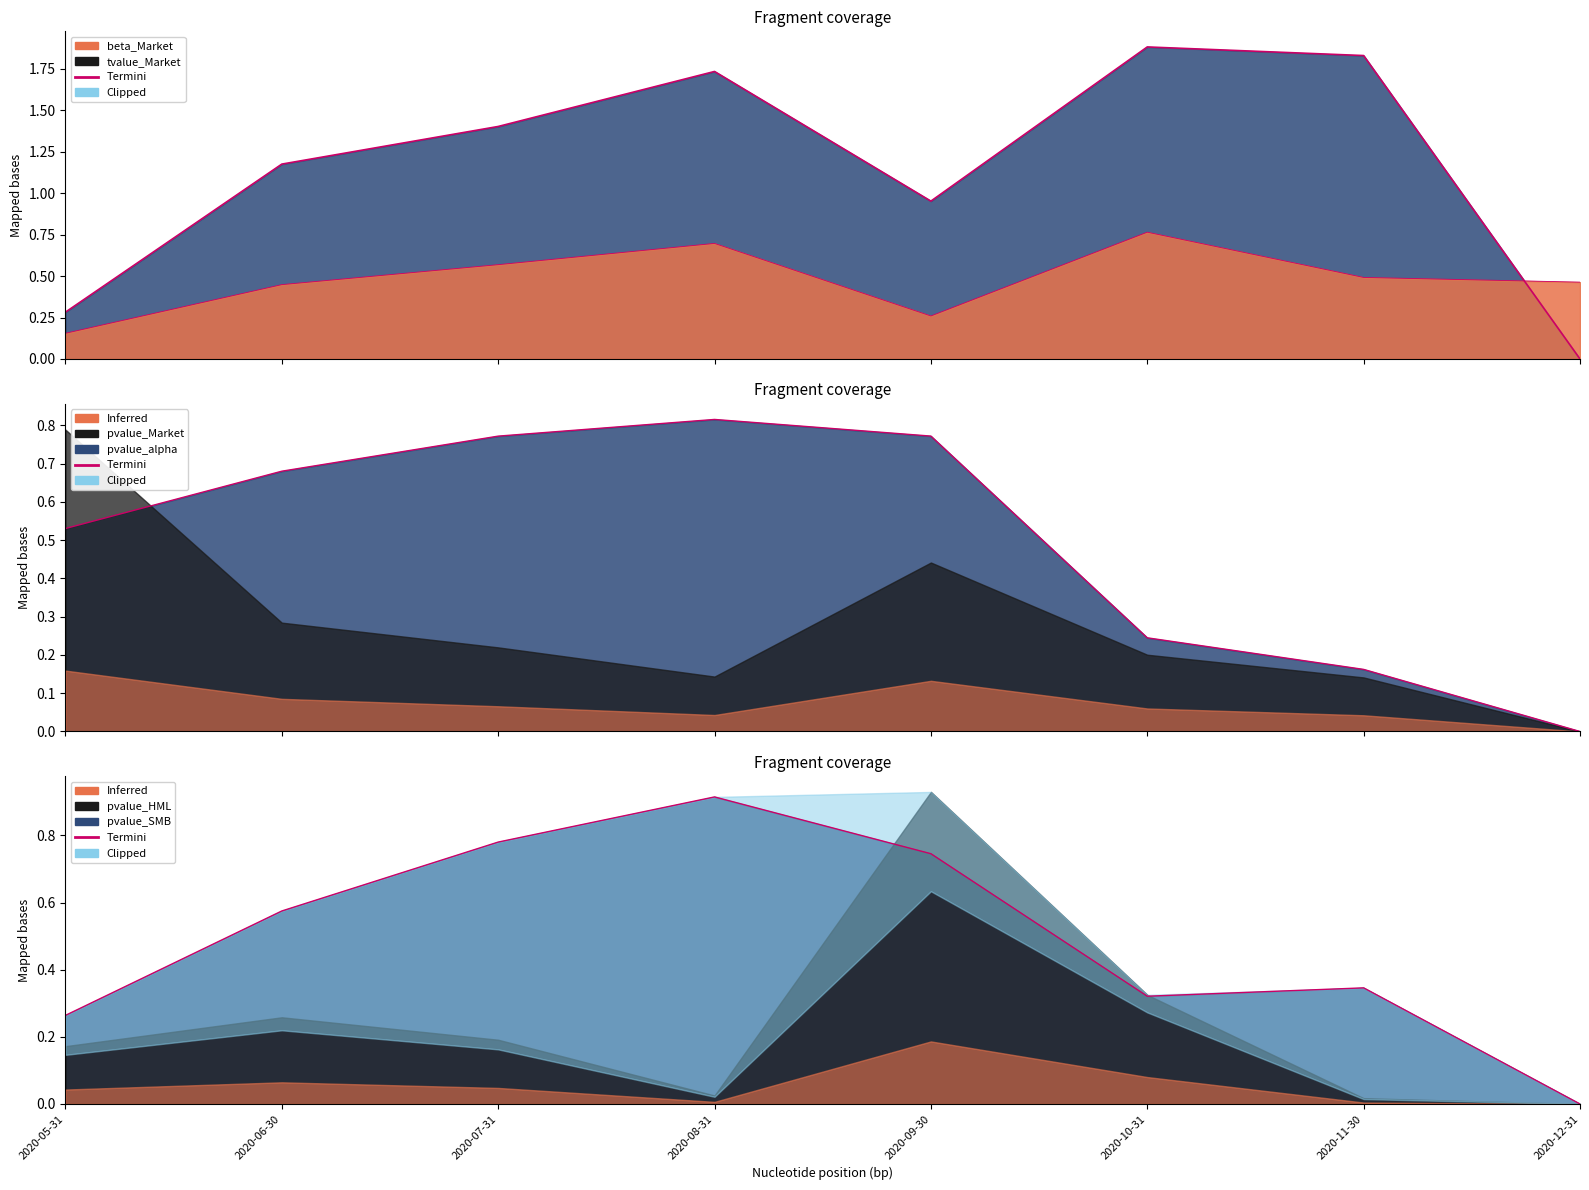

List the labels in order of beta_Market value, smallest first.

2020-05-31, 2020-09-30, 2020-06-30, 2020-12-31, 2020-11-30, 2020-07-31, 2020-08-31, 2020-10-31